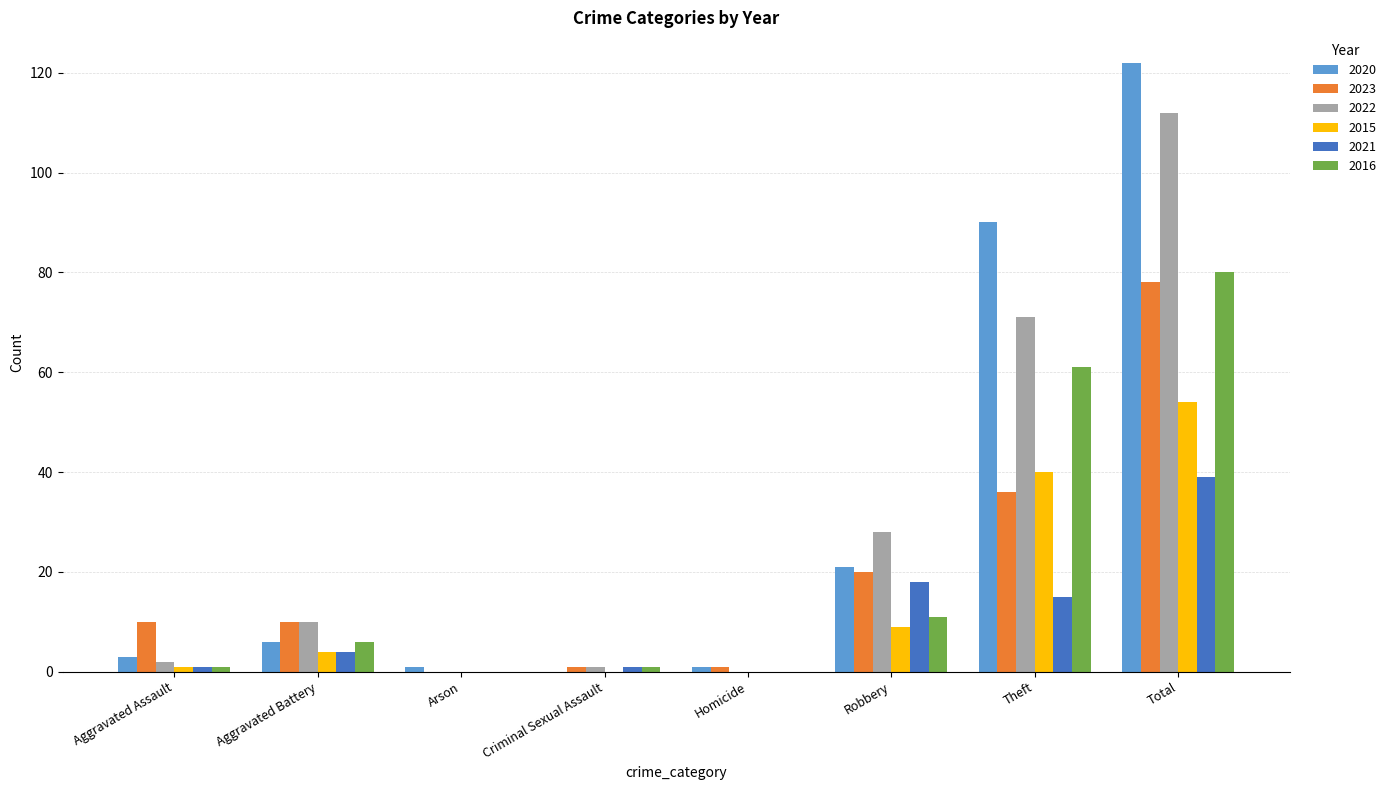

Does the chart contain stacked bars?

No